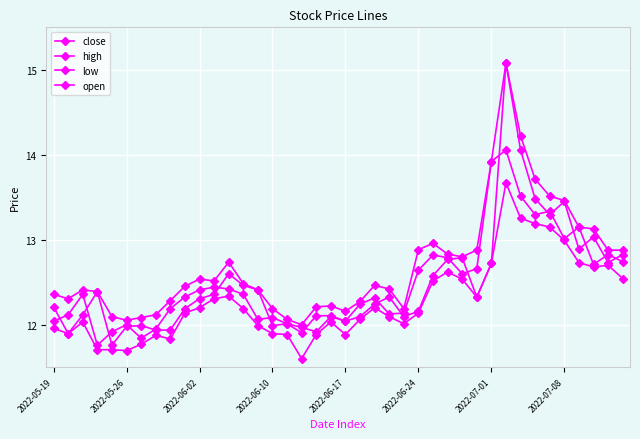

How many series are shown in this chart?

4